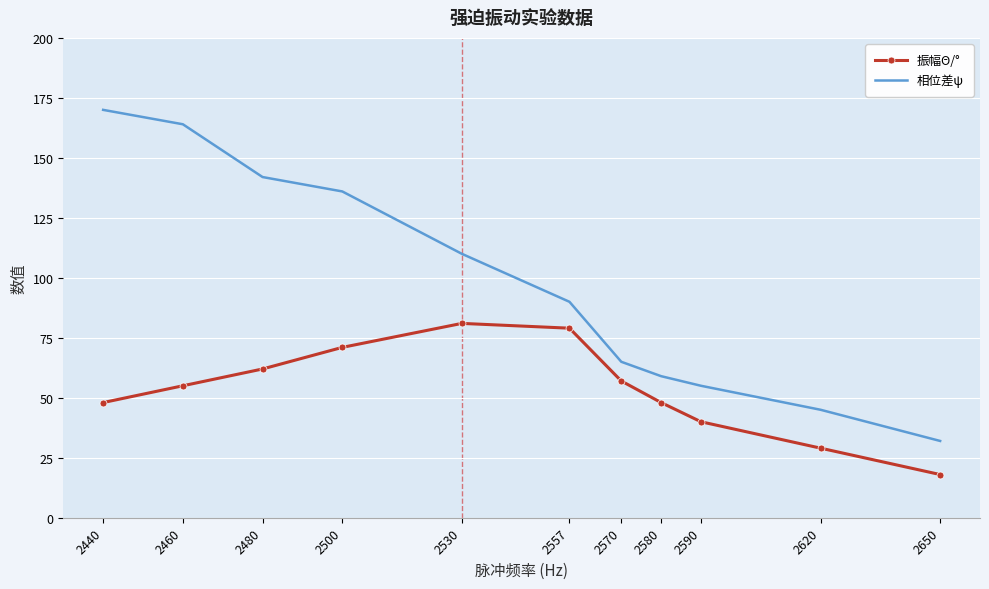

Which series has the largest range (max minus min)?

相位差ψ